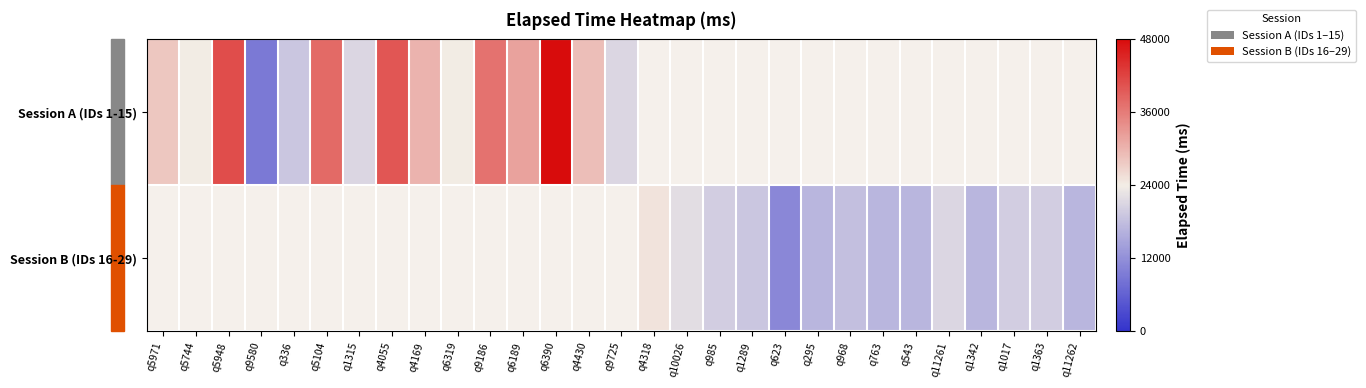

Rank the series at q10026 from lowest to highest value.

Session A (IDs 1-15), Session B (IDs 16-29)